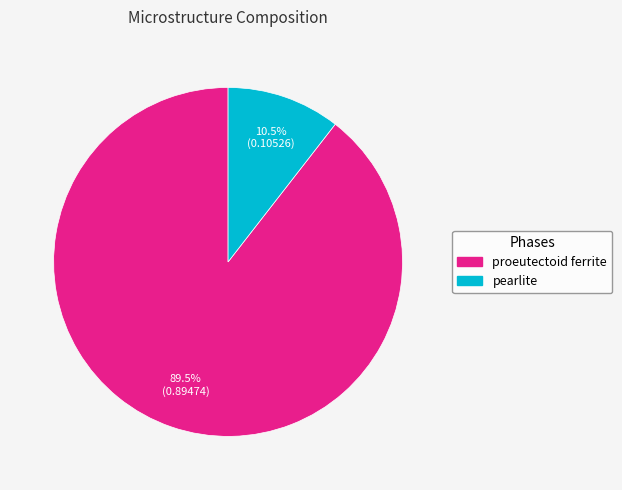

To the nearest percent, what is the average slice percentage?

50%